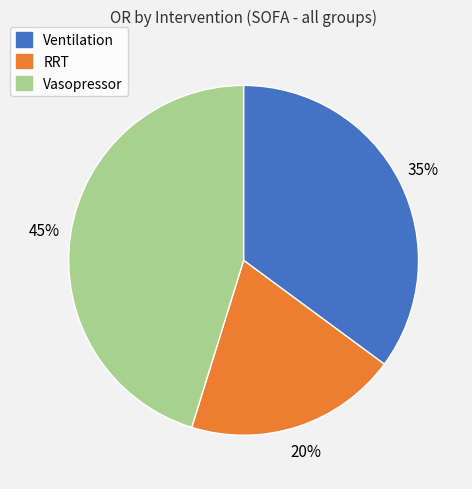

To the nearest percent, what portion does Ventilation represent?

35%